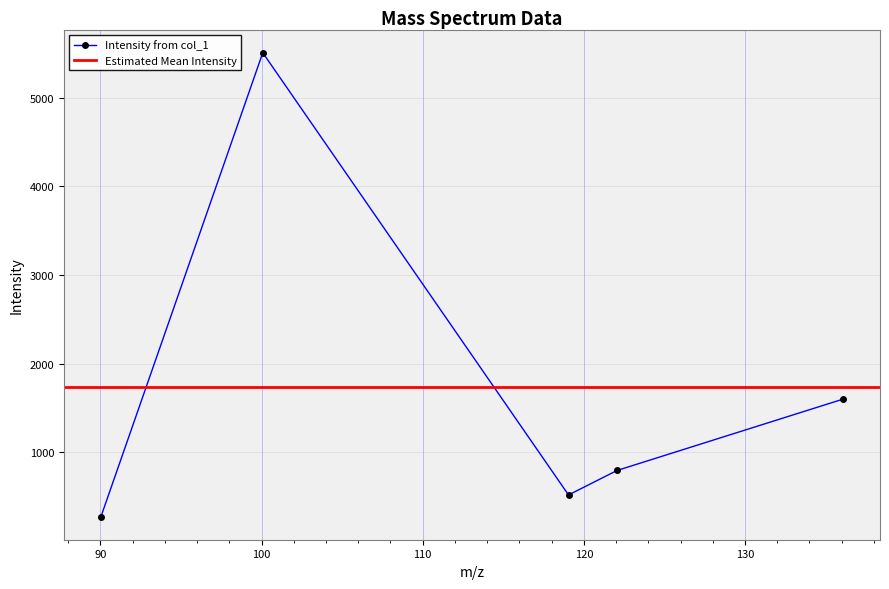

Reading right to left, list all the values displayed in this chart.

136.0755615234375=1598.2	122.05979919433594=794.2	119.04924011230469=518.2	100.0757827758789=5505.0	90.03695678710938=274.7